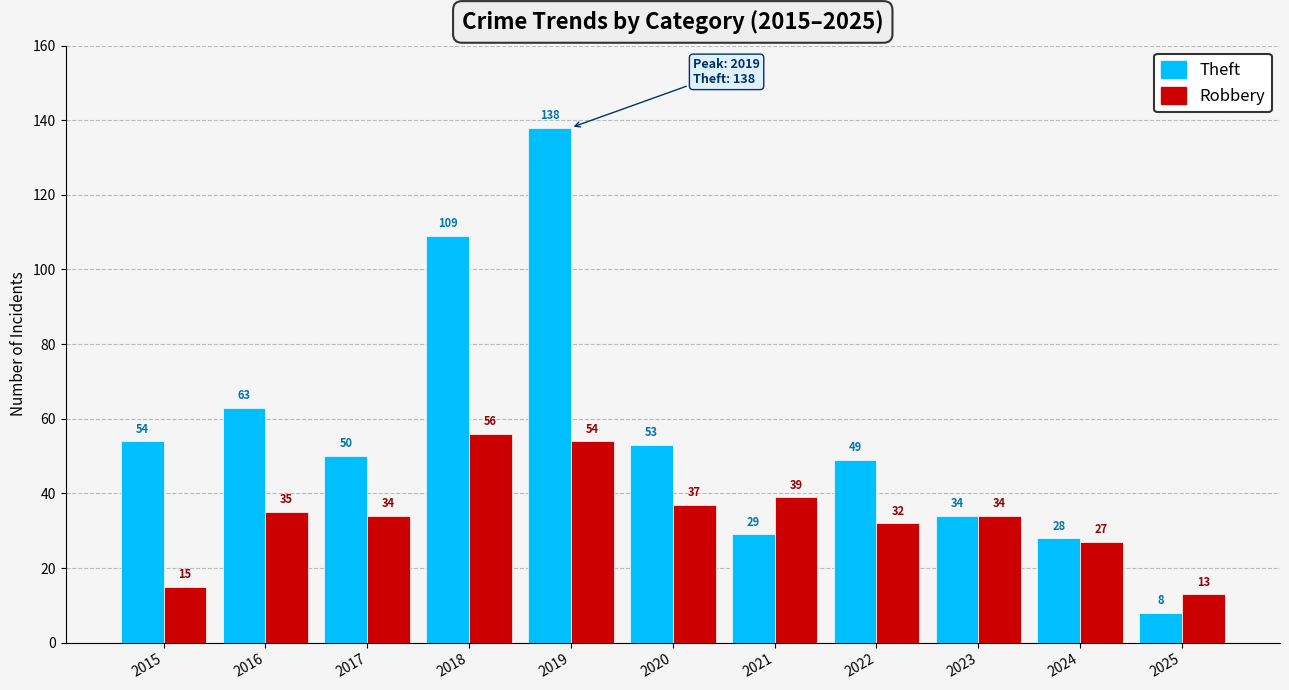

What is the maximum value shown in the chart?

138